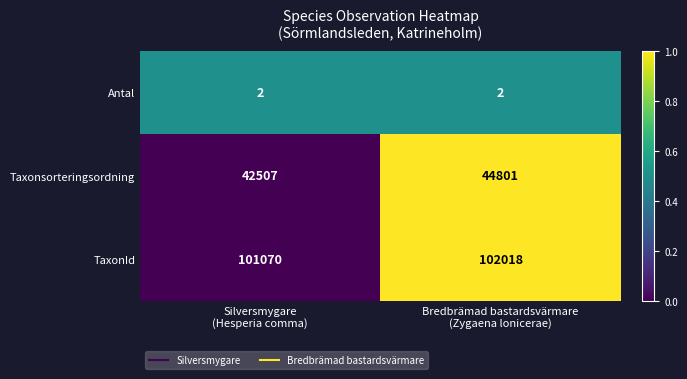

At Bredbrämad bastardsvärmare
(Zygaena lonicerae), list the series in order from smallest to largest.

Antal, Taxonsorteringsordning, TaxonId